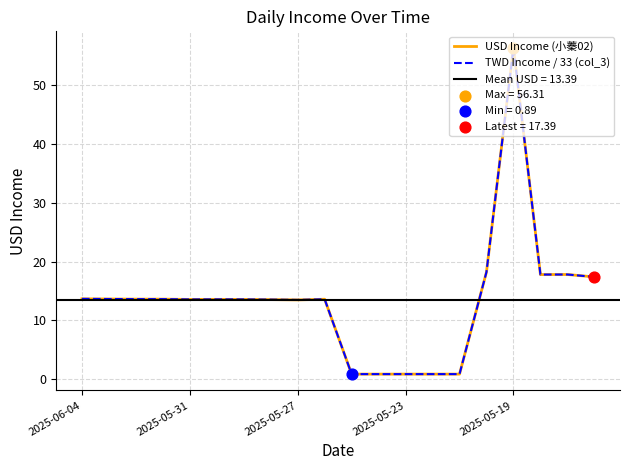

Which series has the largest total across all categories?

USD Income (小蓁02)